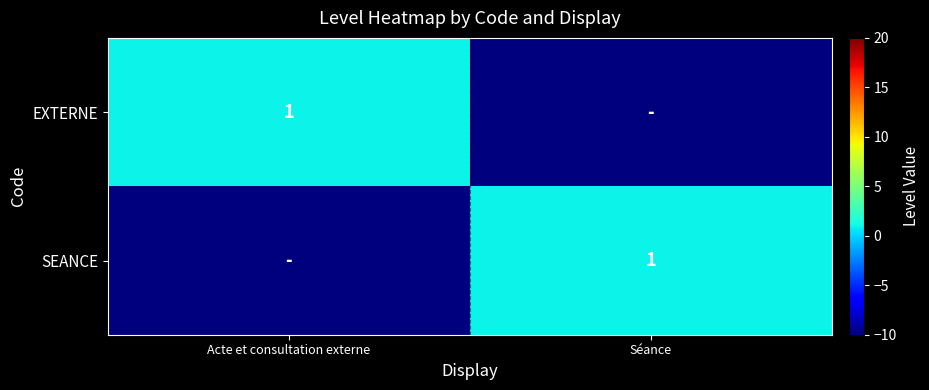

The EXTERNE series shows 1 at Acte et consultation externe. True or false?

True